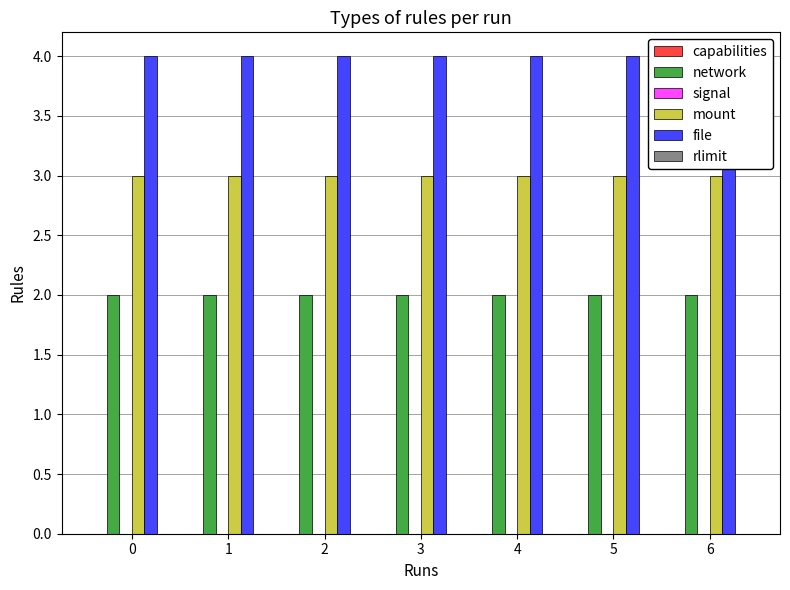

List the labels in order of rlimit value, smallest first.

0, 1, 2, 3, 4, 5, 6